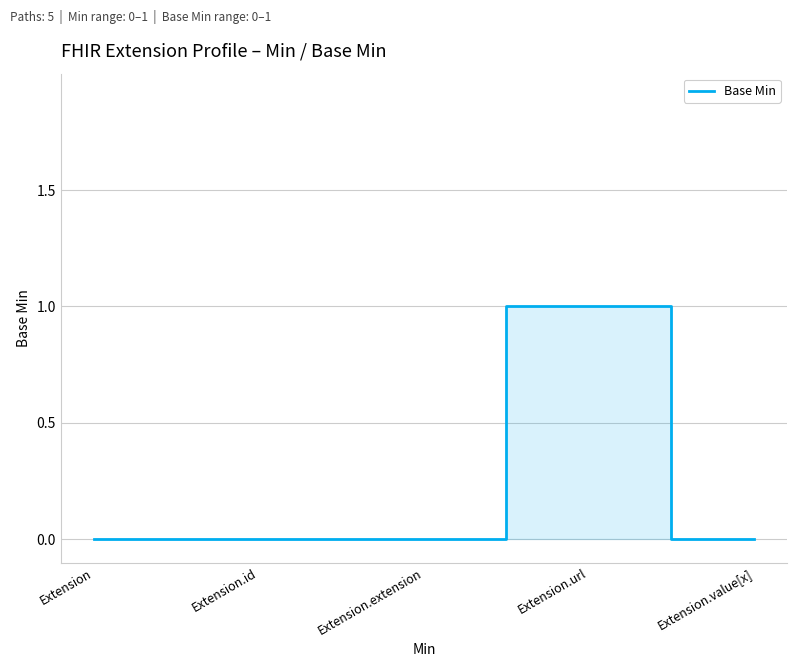

Does the chart have visible grid lines?

Yes